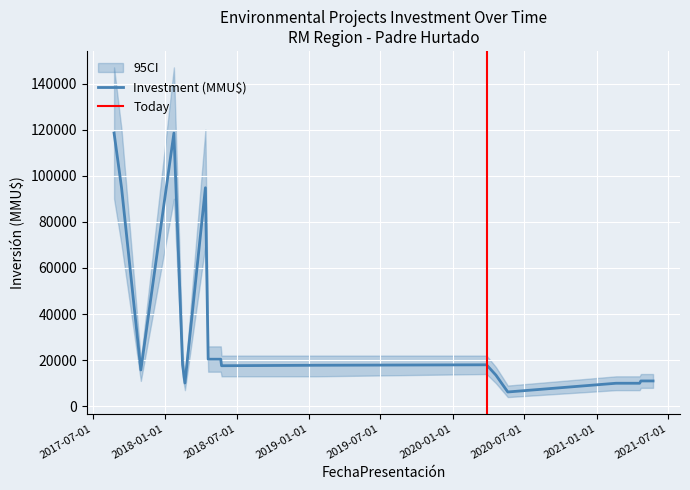

True or false: ci_lower has a value of 9342 at 2021-03-23.

False